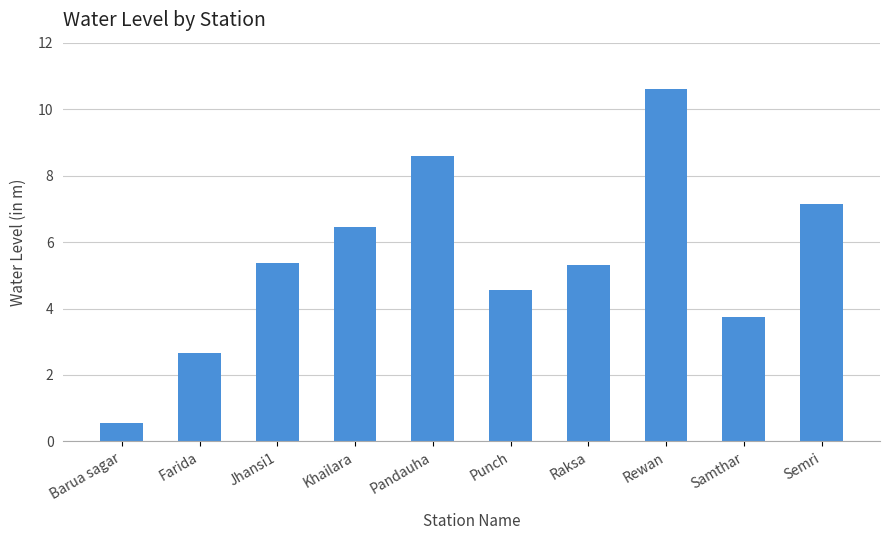

Where does the data first go above 5?

Jhansi1